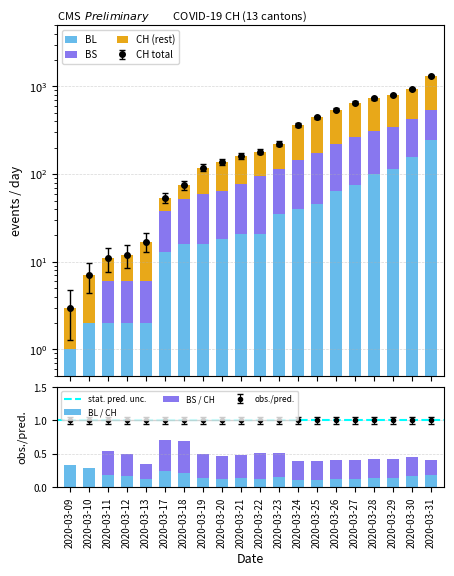

Which series changed the most between 2020-03-24 and 2020-03-27?

CH